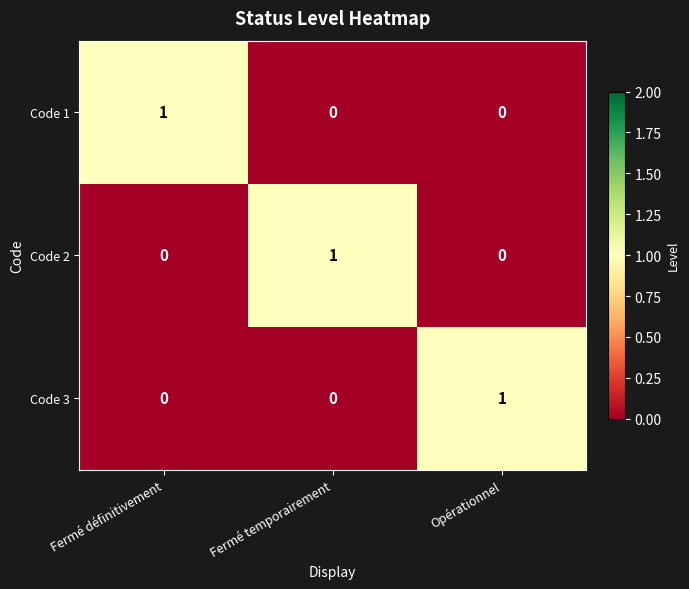

The Code 3 series shows 0 at Fermé temporairement. True or false?

True